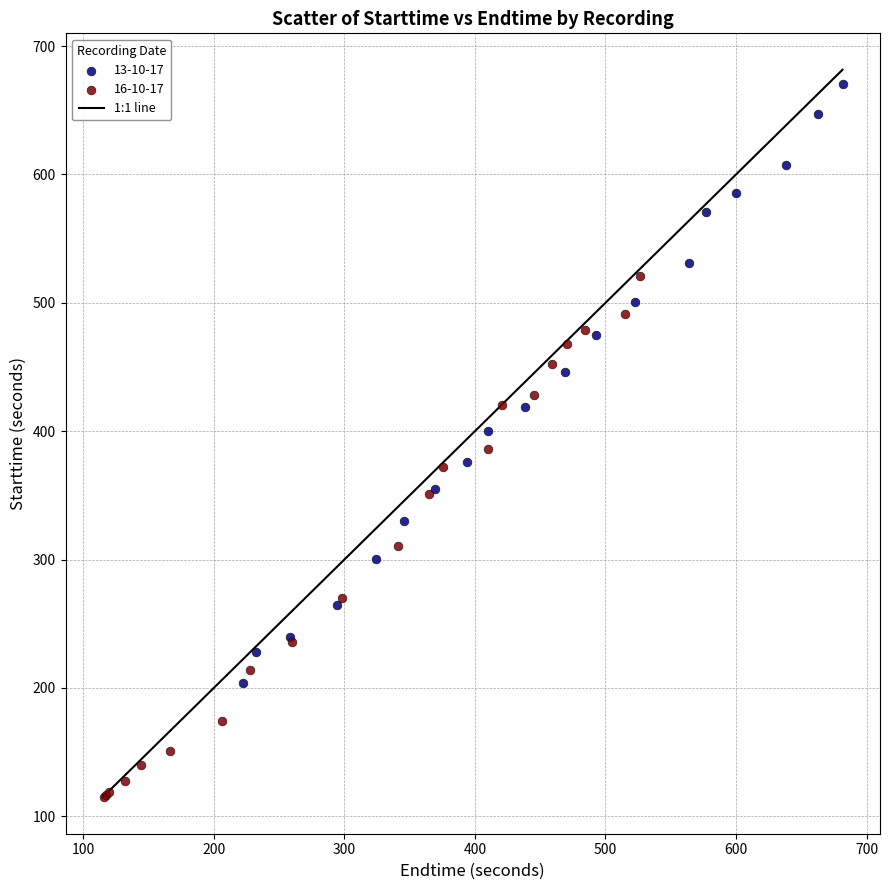

Which series contains the lowest Y value?

16-10-17